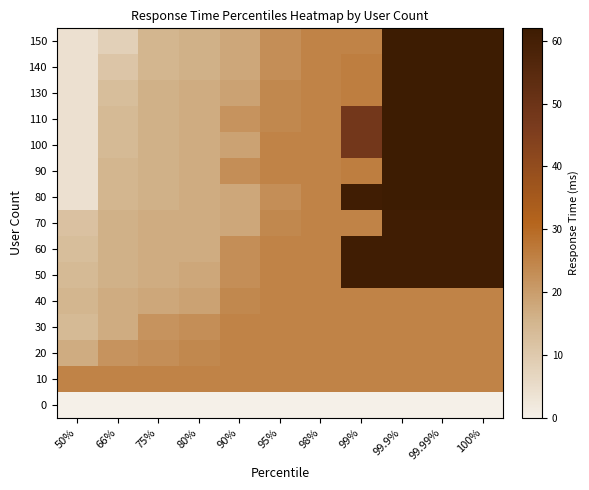

Reading right to left, transcribe all the data shown in this chart.

0: 100%=0	99.99%=0	99.9%=0	99%=0	98%=0	95%=0	90%=0	80%=0	75%=0	66%=0	50%=0
10: 100%=25	99.99%=25	99.9%=25	99%=25	98%=25	95%=25	90%=25	80%=25	75%=25	66%=25	50%=25
20: 100%=25	99.99%=25	99.9%=25	99%=25	98%=25	95%=25	90%=25	80%=24	75%=23	66%=22	50%=17
30: 100%=25	99.99%=25	99.9%=25	99%=25	98%=25	95%=25	90%=25	80%=23	75%=22	66%=17	50%=14
40: 100%=25	99.99%=25	99.9%=25	99%=25	98%=25	95%=25	90%=24	80%=19	75%=18	66%=17	50%=15
50: 100%=61	99.99%=61	99.9%=61	99%=61	98%=25	95%=25	90%=23	80%=18	75%=17	66%=16	50%=14
60: 100%=61	99.99%=61	99.9%=61	99%=61	98%=25	95%=25	90%=23	80%=17	75%=17	66%=16	50%=13
70: 100%=61	99.99%=61	99.9%=61	99%=25	98%=25	95%=24	90%=18	80%=17	75%=17	66%=16	50%=12
80: 100%=62	99.99%=62	99.9%=62	99%=61	98%=25	95%=23	90%=18	80%=17	75%=16	66%=15	50%=4
90: 100%=62	99.99%=62	99.9%=62	99%=26	98%=25	95%=25	90%=23	80%=17	75%=16	66%=15	50%=4
100: 100%=62	99.99%=62	99.9%=62	99%=48	98%=25	95%=25	90%=19	80%=17	75%=16	66%=14	50%=4
110: 100%=62	99.99%=62	99.9%=62	99%=48	98%=25	95%=24	90%=22	80%=17	75%=16	66%=14	50%=4
130: 100%=62	99.99%=62	99.9%=62	99%=26	98%=25	95%=24	90%=19	80%=17	75%=16	66%=13	50%=4
140: 100%=62	99.99%=62	99.9%=62	99%=26	98%=25	95%=23	90%=18	80%=16	75%=15	66%=11	50%=4
150: 100%=62	99.99%=62	99.9%=62	99%=25	98%=25	95%=23	90%=18	80%=16	75%=15	66%=8	50%=4